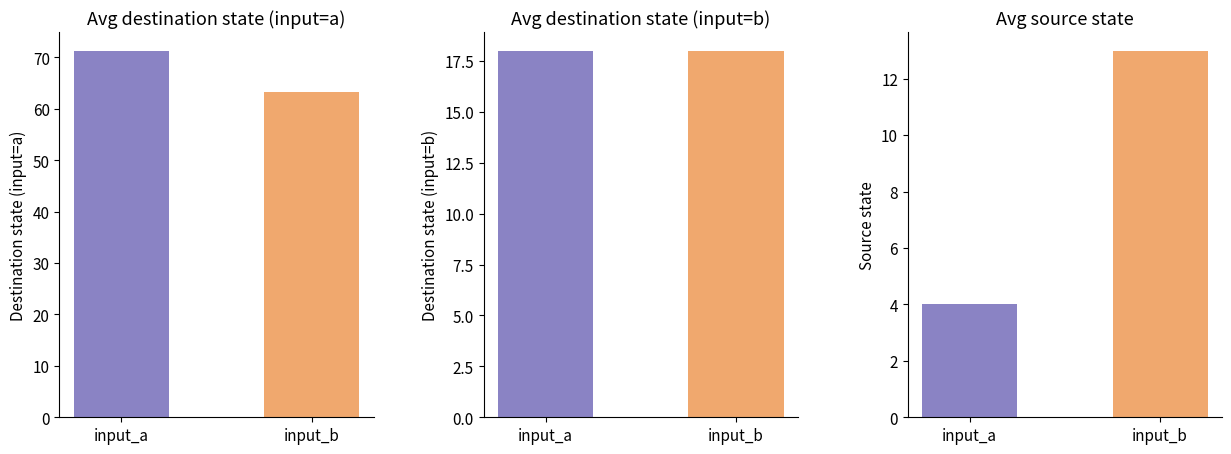

Are the bars grouped side by side (vs. stacked)?

Yes